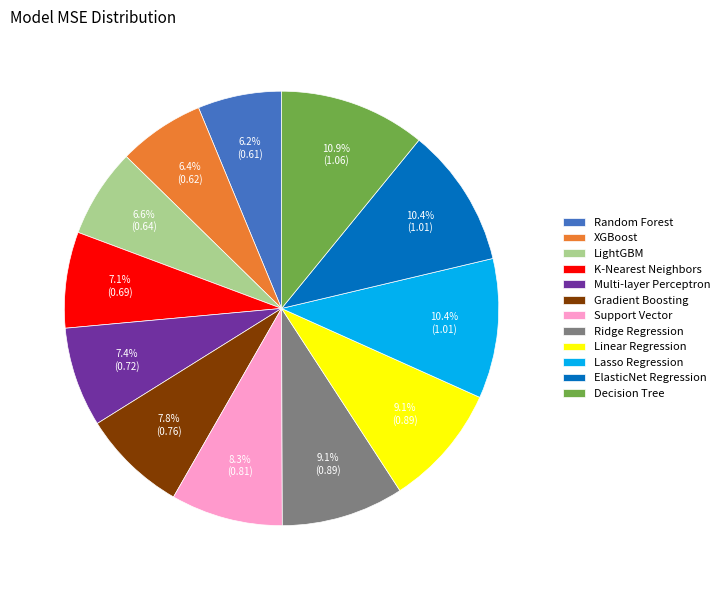

Combined, do Random Forest and Support Vector account for over 50%?

No